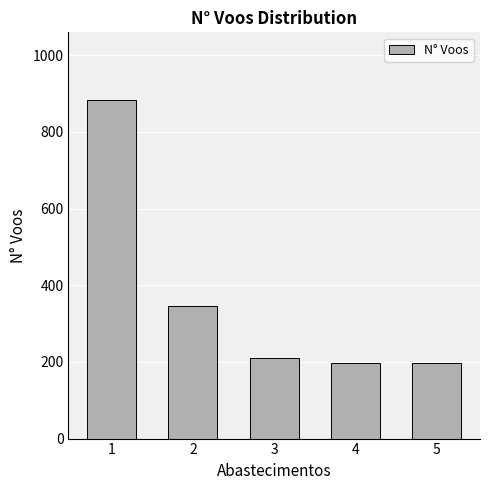

What is the ratio of the value at 1 to the value at 3?

4.2